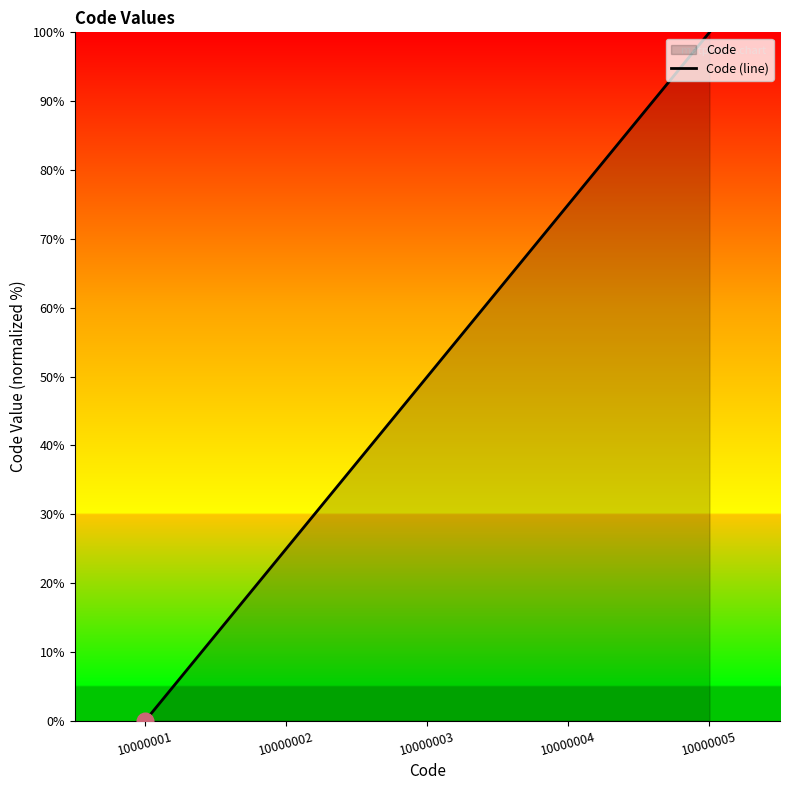

How many values are below 50?

2